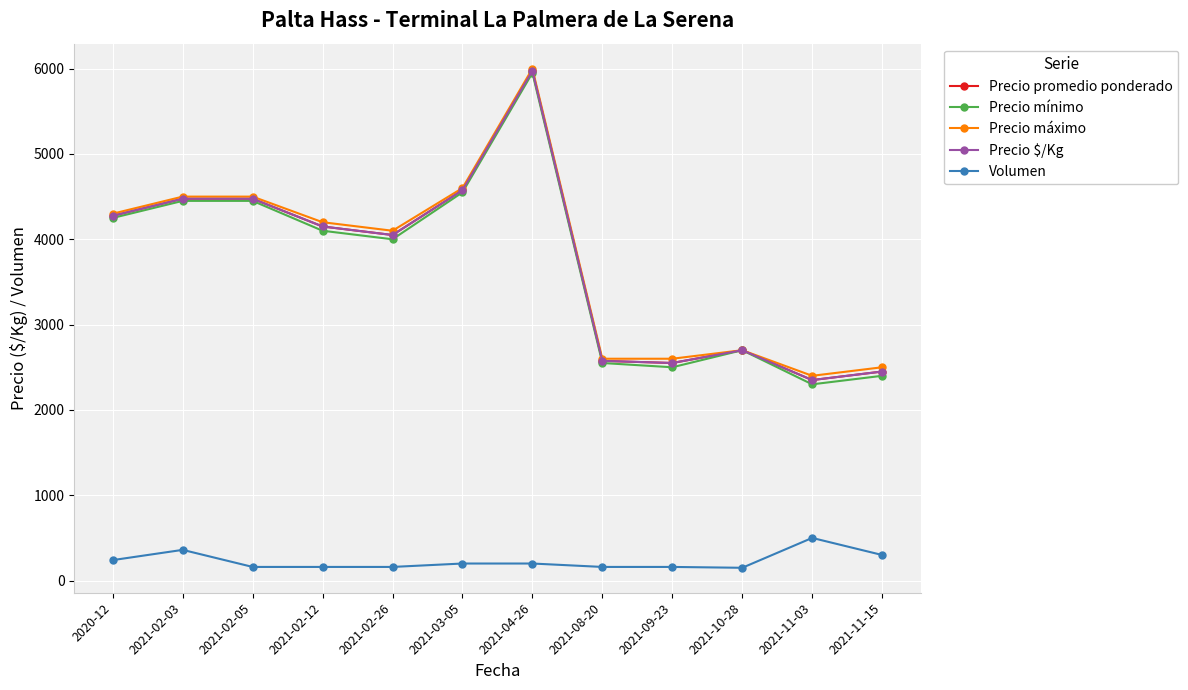

True or false: Volumen and Precio máximo cross at least once.

False